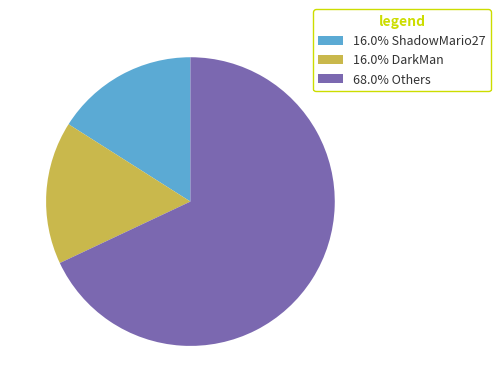

Approximately how many times larger is the value at 68.0% Others compared to 16.0% DarkMan?

4.3